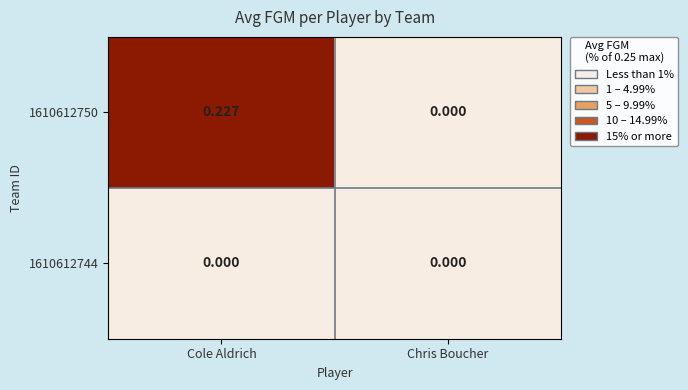

At which category is the sum across all series the highest?

Cole Aldrich